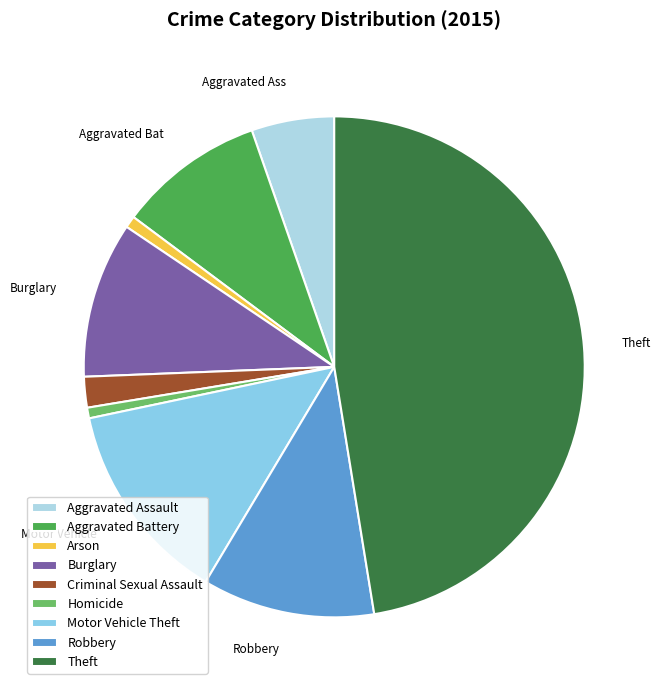

Rank the categories by value from highest to lowest.

Theft, Motor Vehicle Theft, Robbery, Burglary, Aggravated Battery, Aggravated Assault, Criminal Sexual Assault, Arson, Homicide